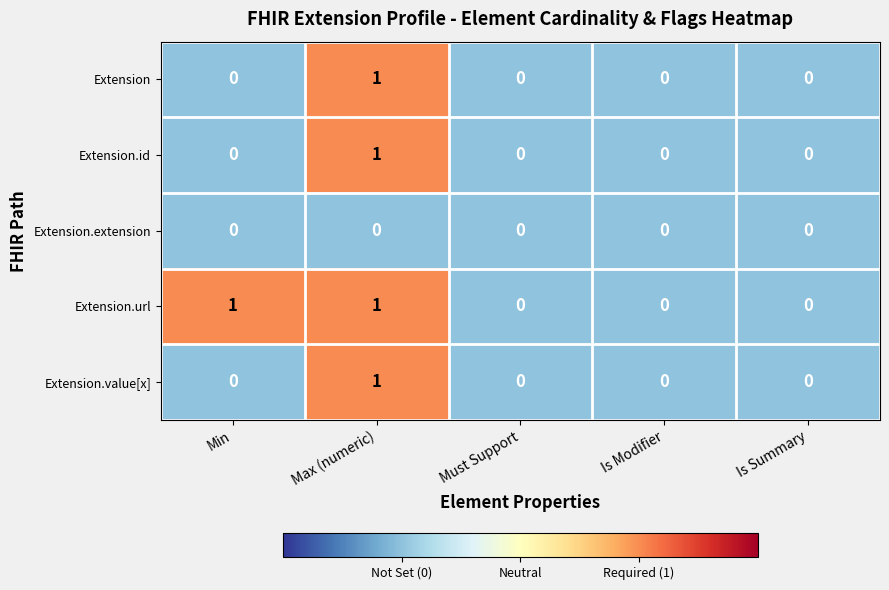

The Extension.extension series shows 0 at Is Summary. True or false?

True